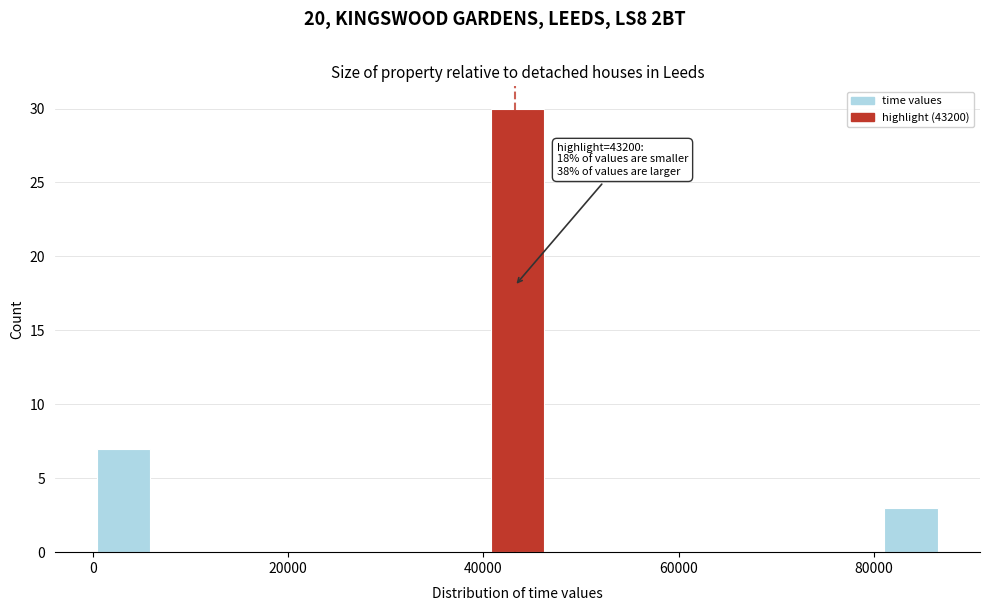

Around what value on the x-axis is the tallest bar? Give the approximate position of its centre, as read against the axis.

44000